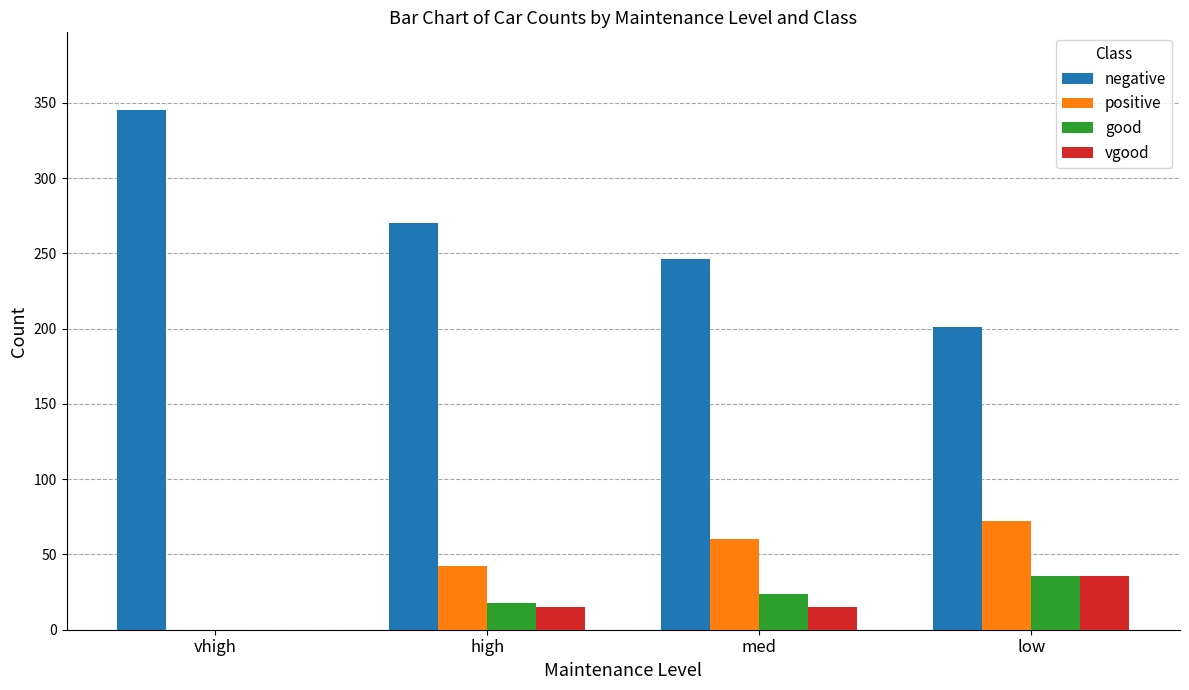

What is the total value across all series at med?

345